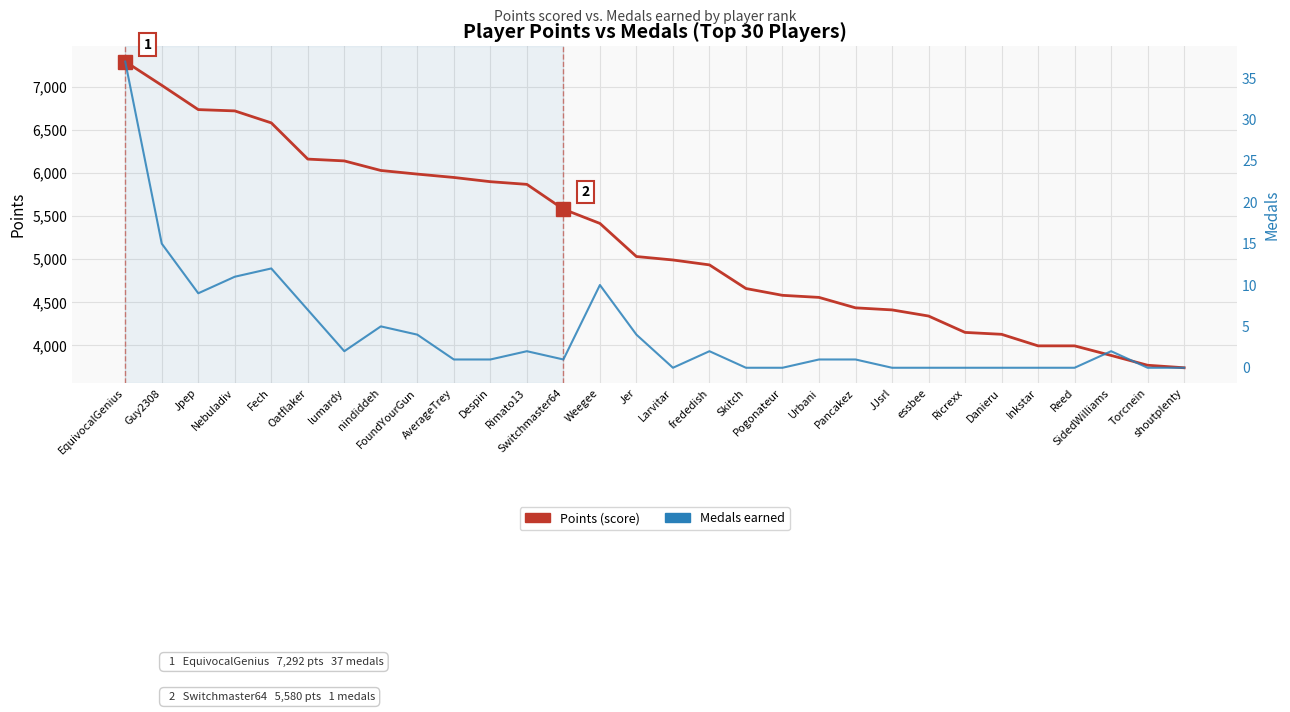

What is the label of the 5th point from the right?

Inkstar